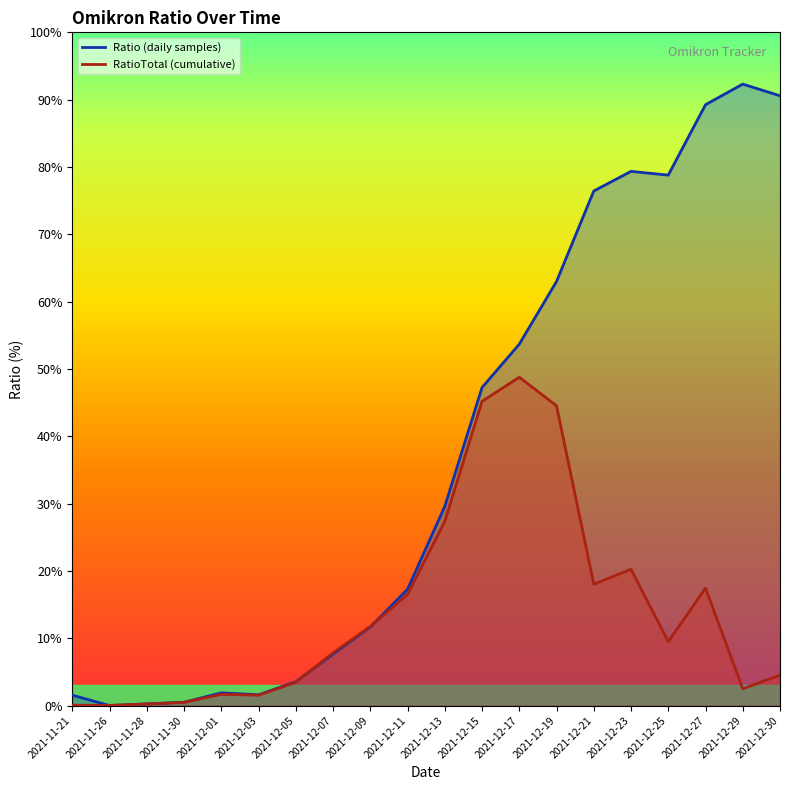

What position from the right is 2021-12-13?

10